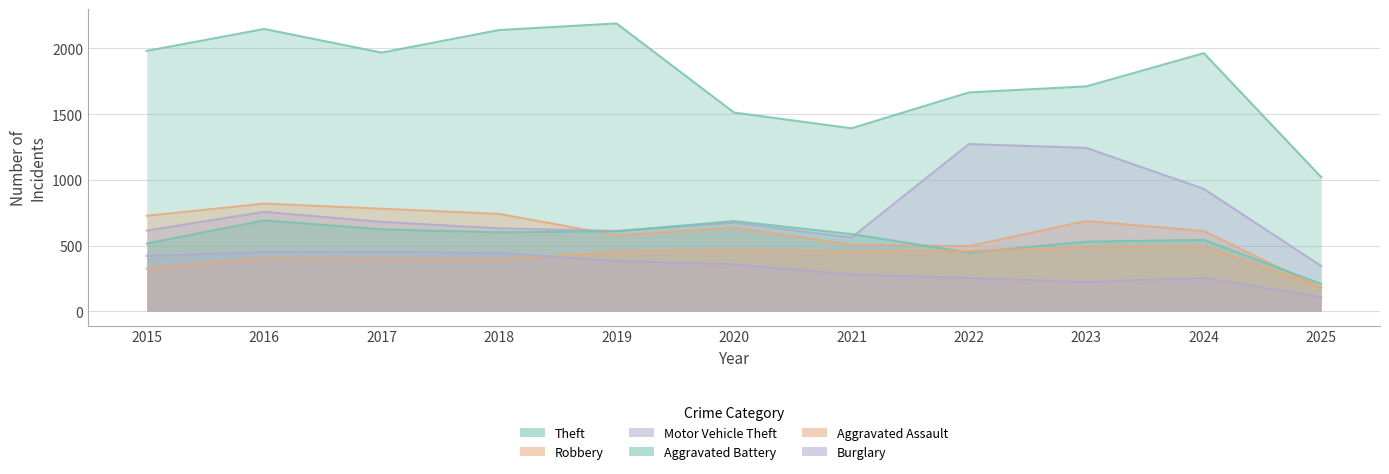

Rank the series at 2018 from lowest to highest value.

Aggravated Assault, Burglary, Aggravated Battery, Motor Vehicle Theft, Robbery, Theft